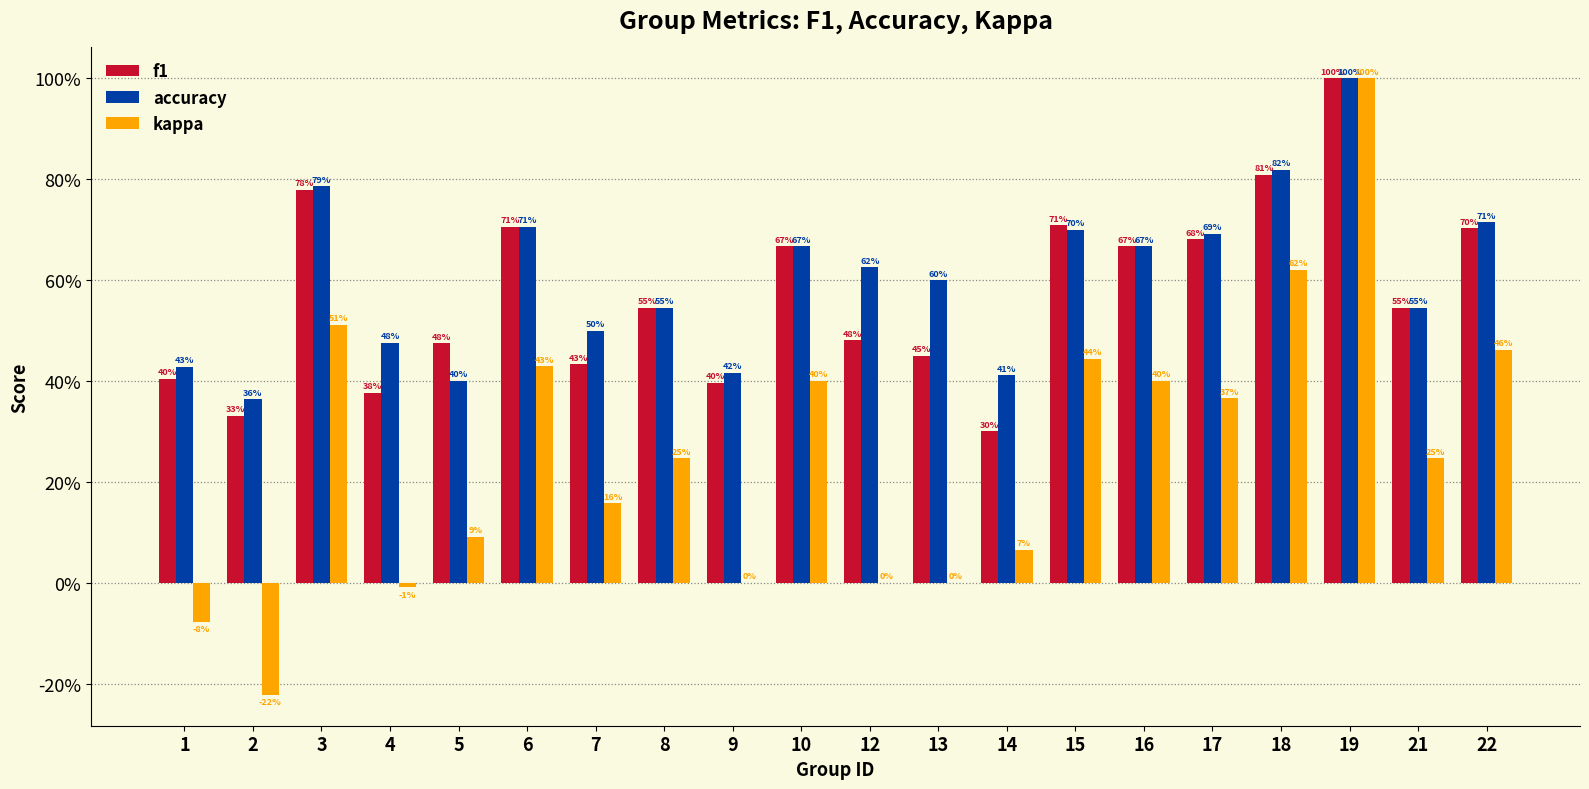

At which label is kappa closest to 0?

9